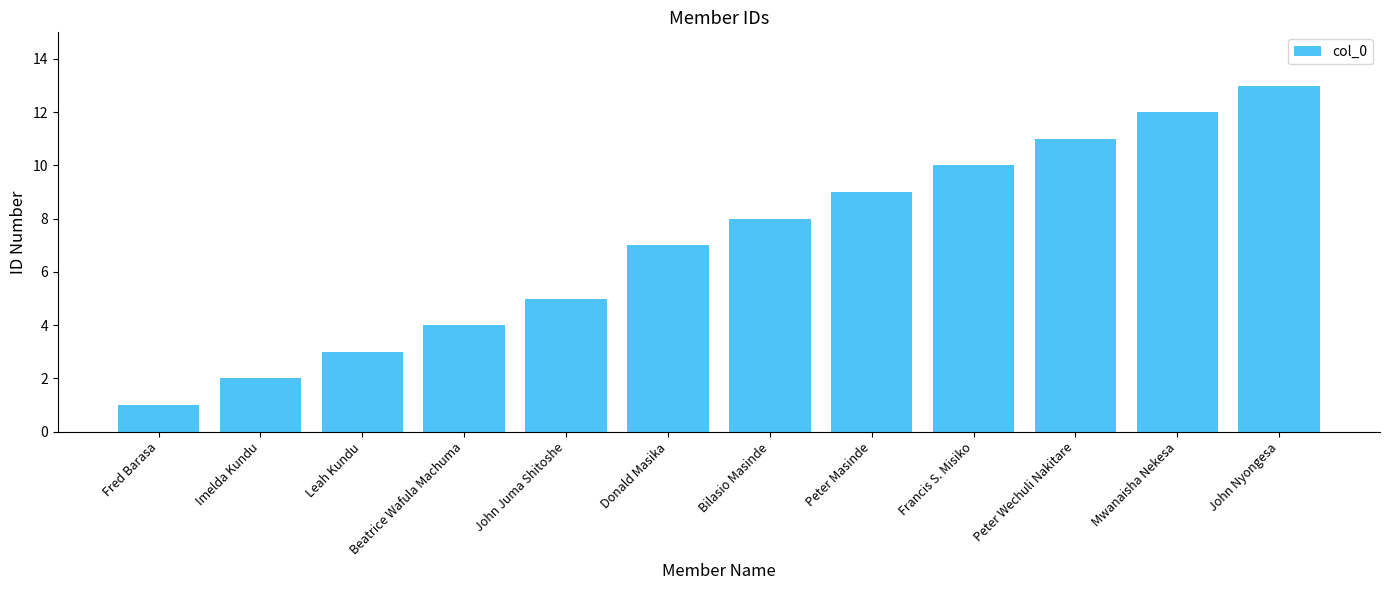

What is the value of the 1st bar from the left?

1